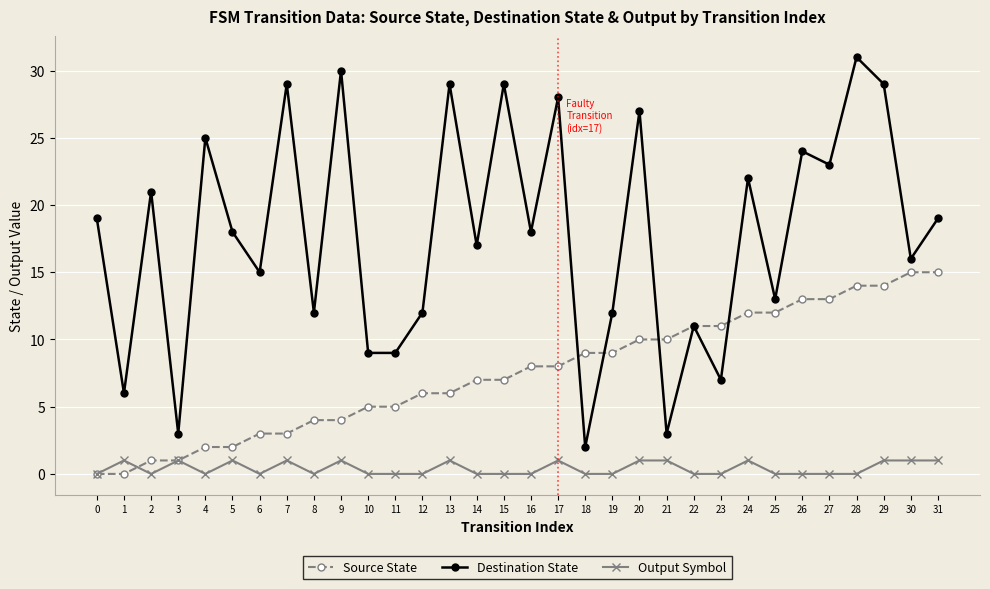

What is the sum of the Source State values at 0 and 10?

5